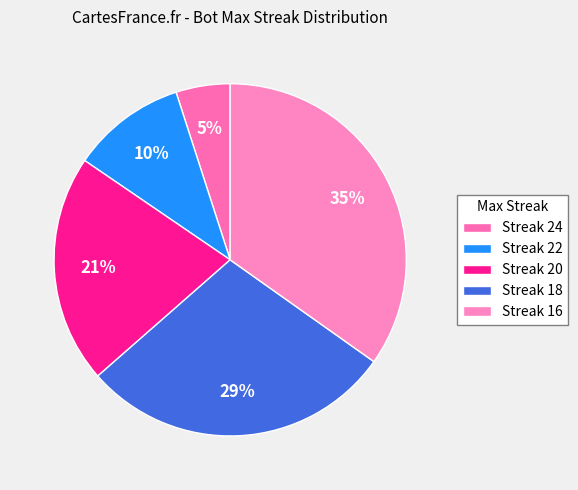

Which category has the smallest portion of the pie?

24